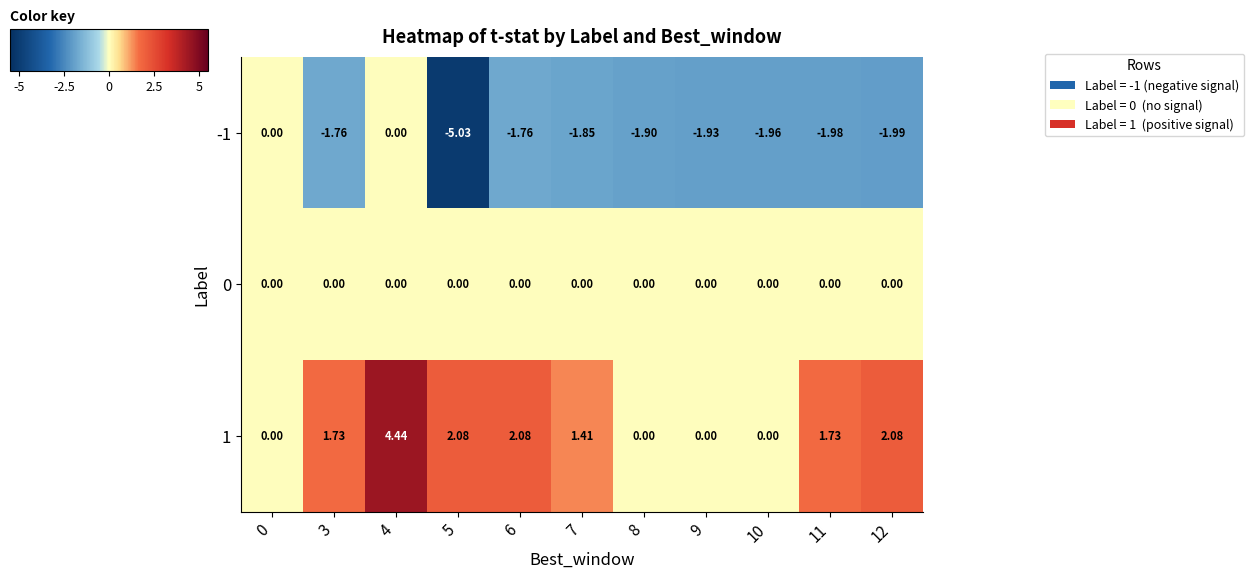

Is the value of 1 at 4 greater than the value of -1 at 9?

Yes